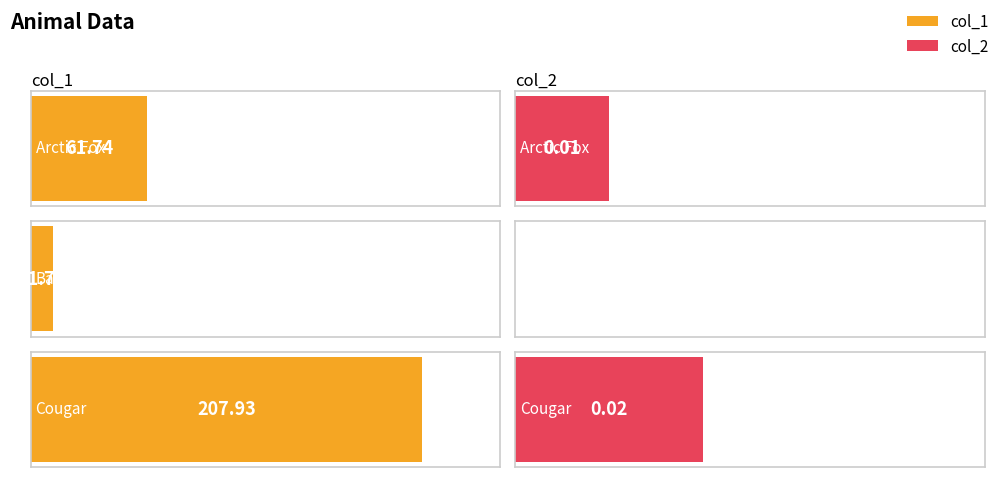

The value of col_1 at Cougar is 119.7. True or false?

False